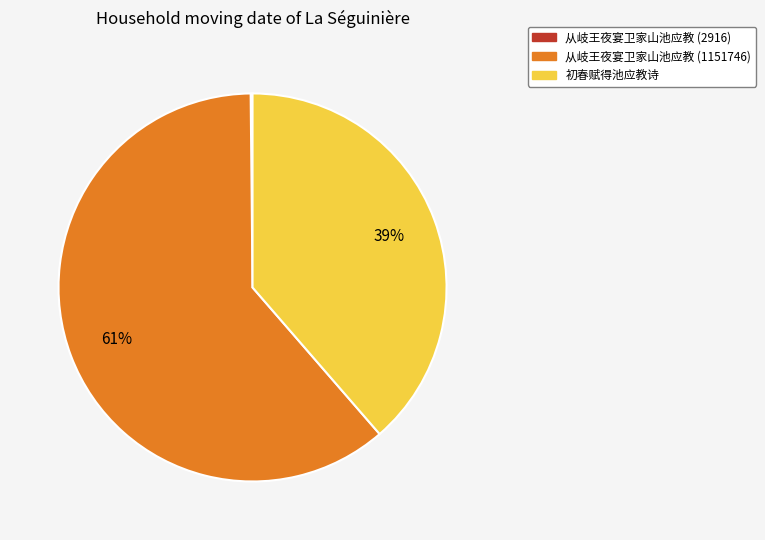

Is there any slice that represents more than half of the pie?

Yes